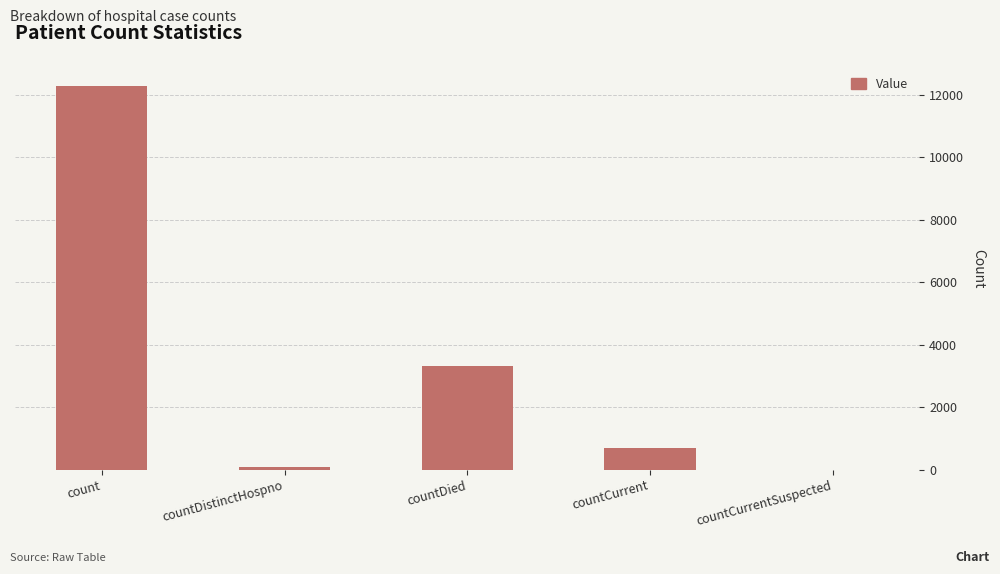

What is the maximum value shown in the chart?

12285